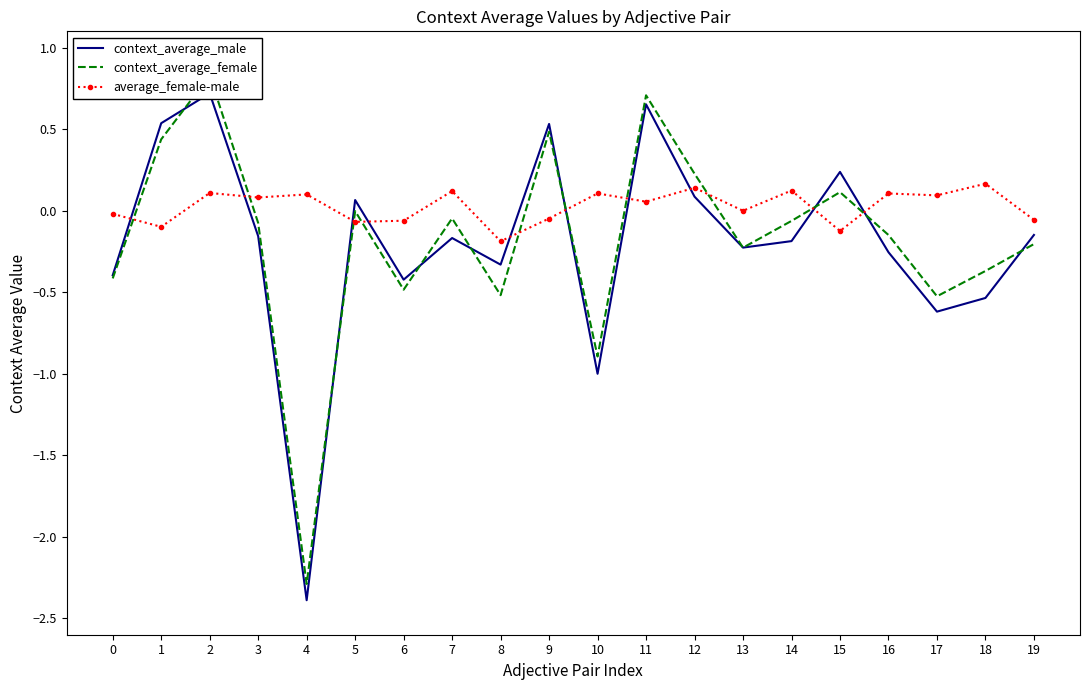

What is the difference between the maximum and minimum values in the average_female-male series?

0.4